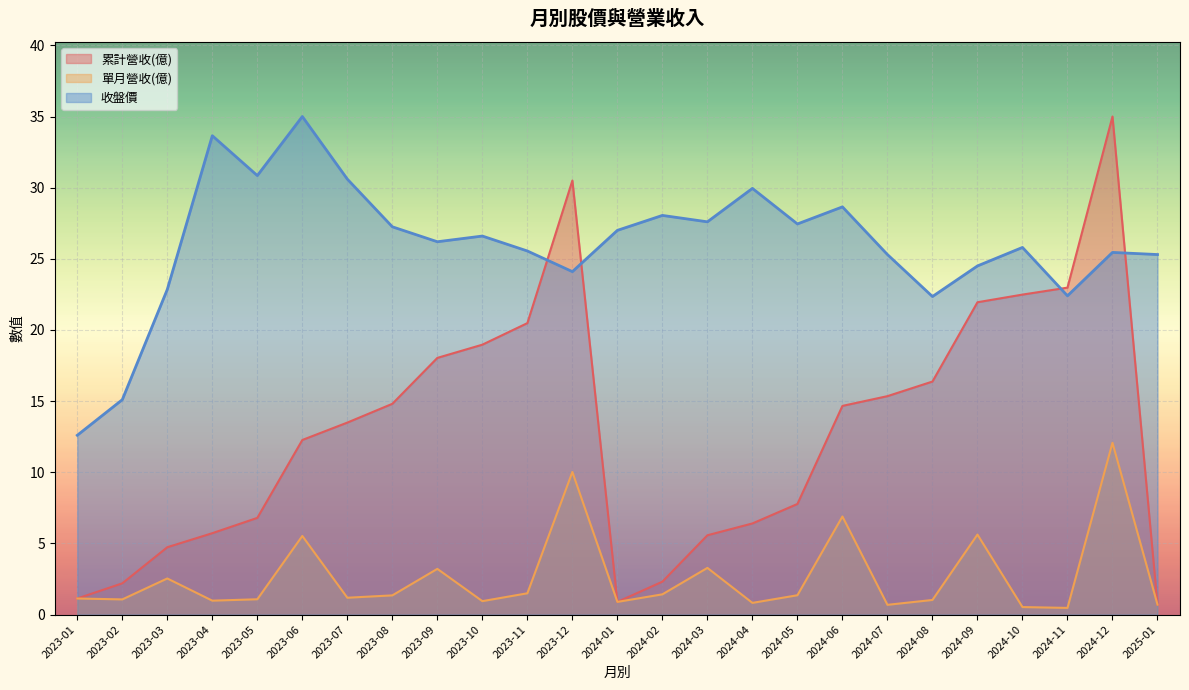

What is the difference between the second highest and minimum values in the 單月營收(億) series?

9.6